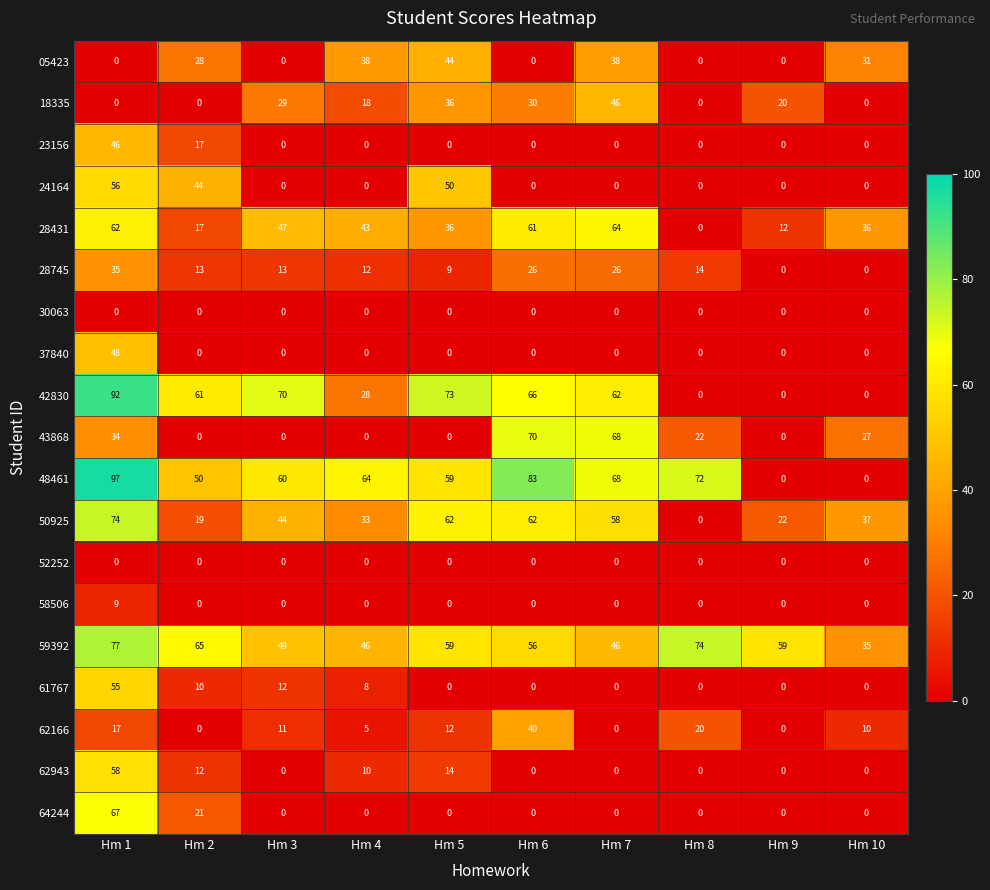

What is the difference between the highest and lowest values at Hm 7?

68